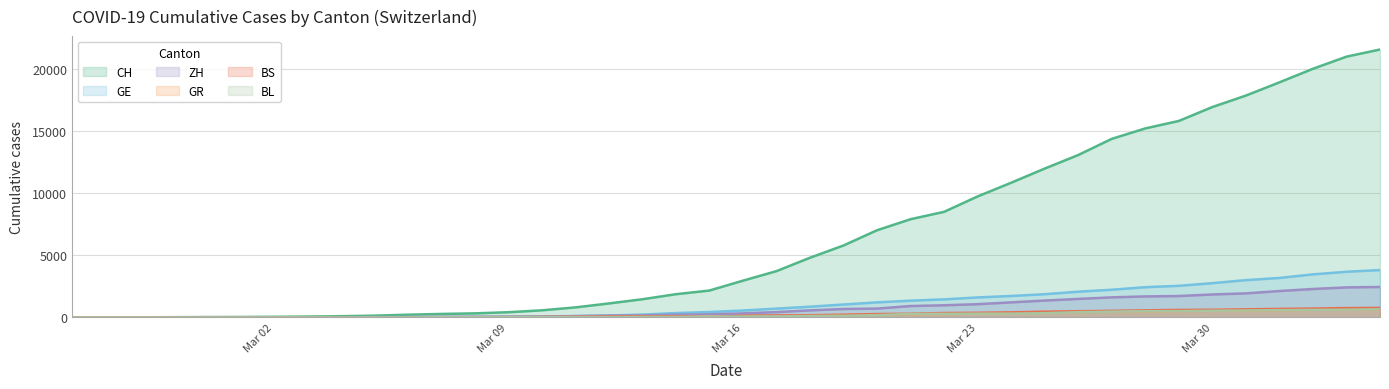

Which category has the highest value across all series?

2020-04-04